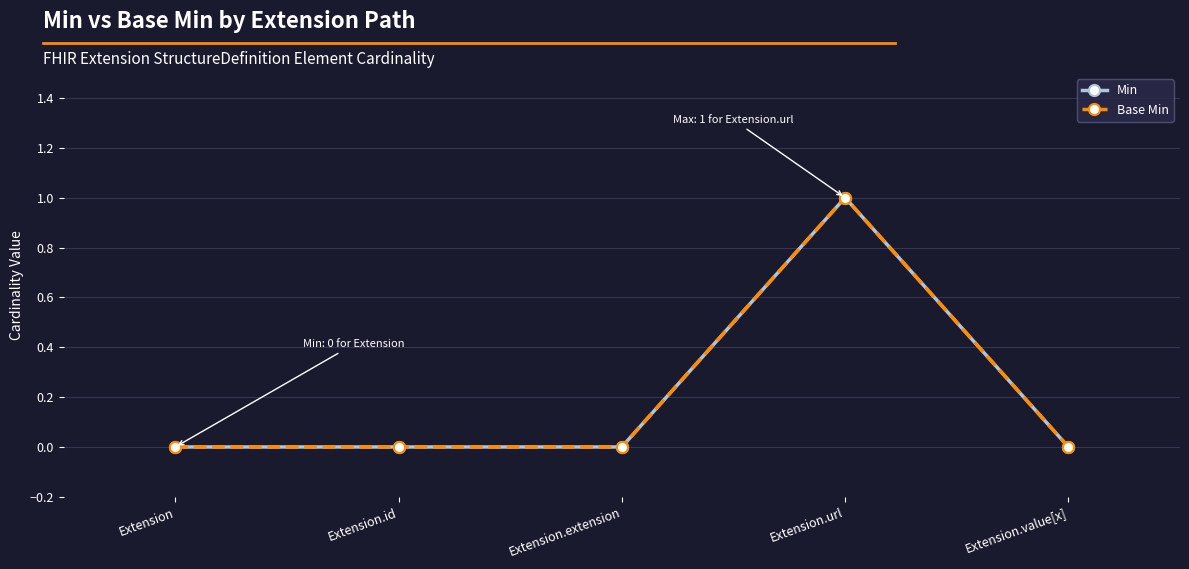

At how many categories does at least one series exceed 0?

1